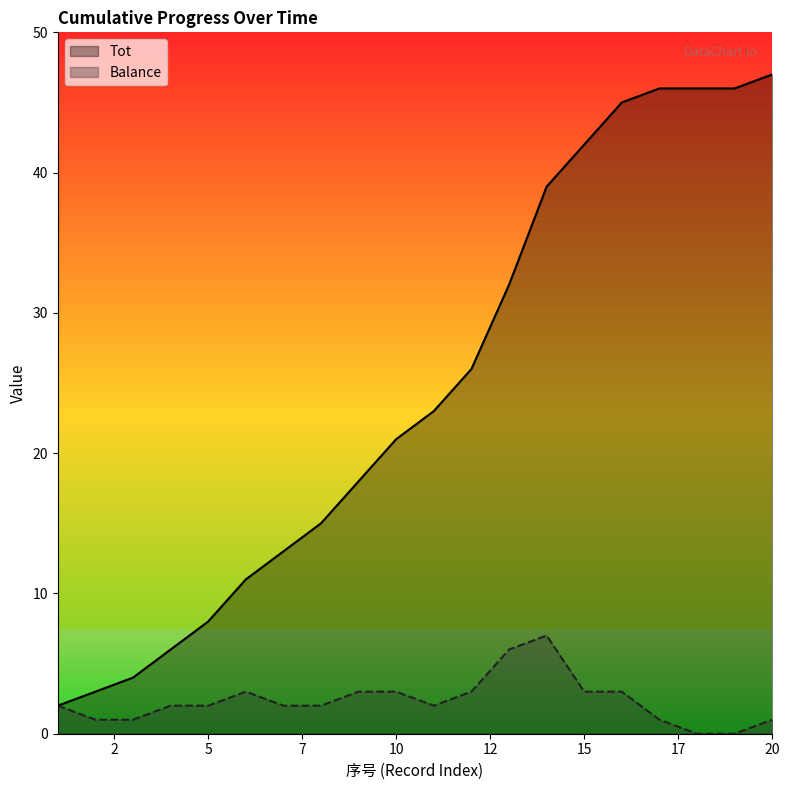

How many data points does each series have?

20